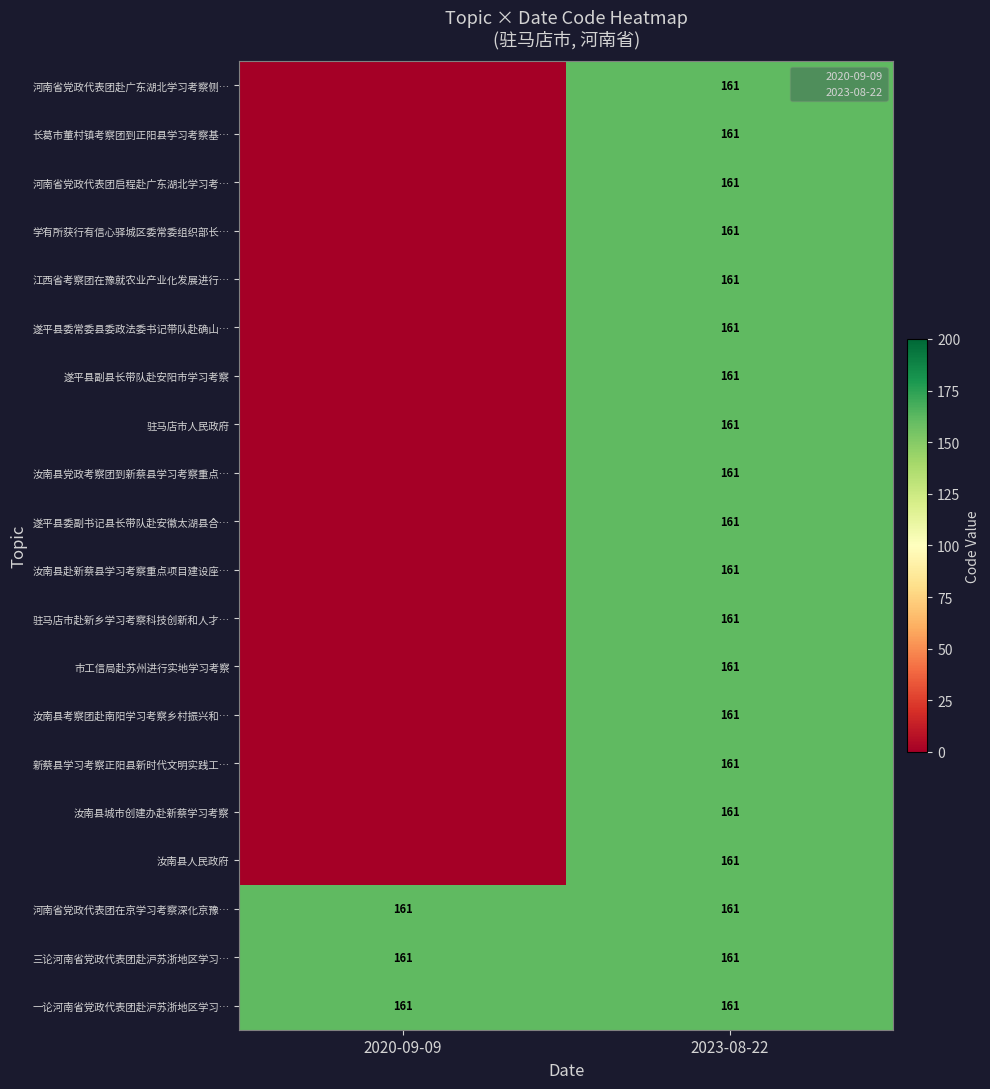

How many values in 遂平县委副书记县长带队赴安徽太湖县合… are above zero?

1